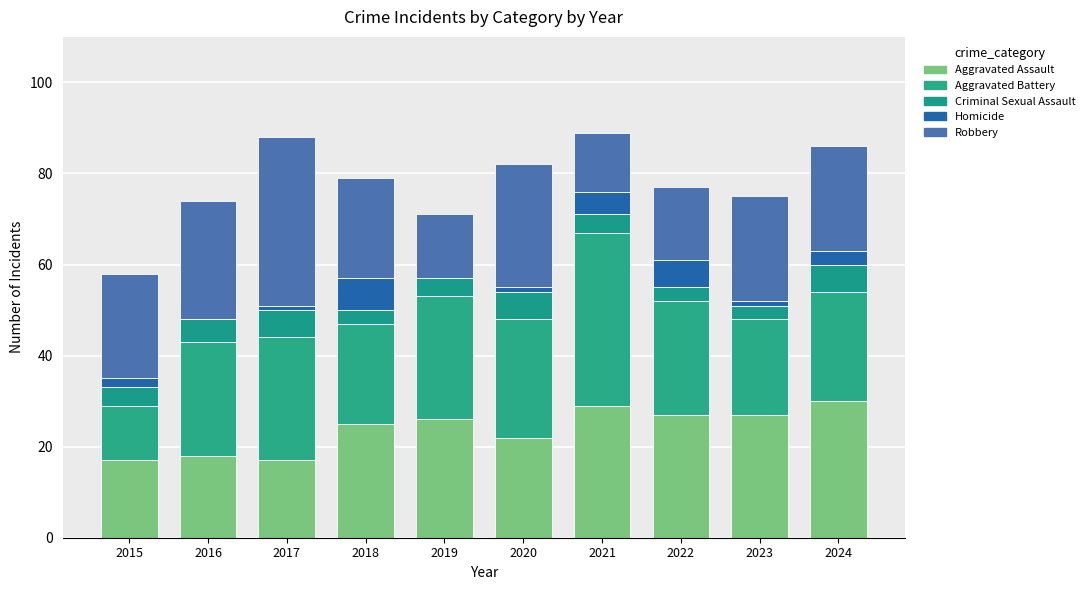

Are the bars grouped side by side (vs. stacked)?

No